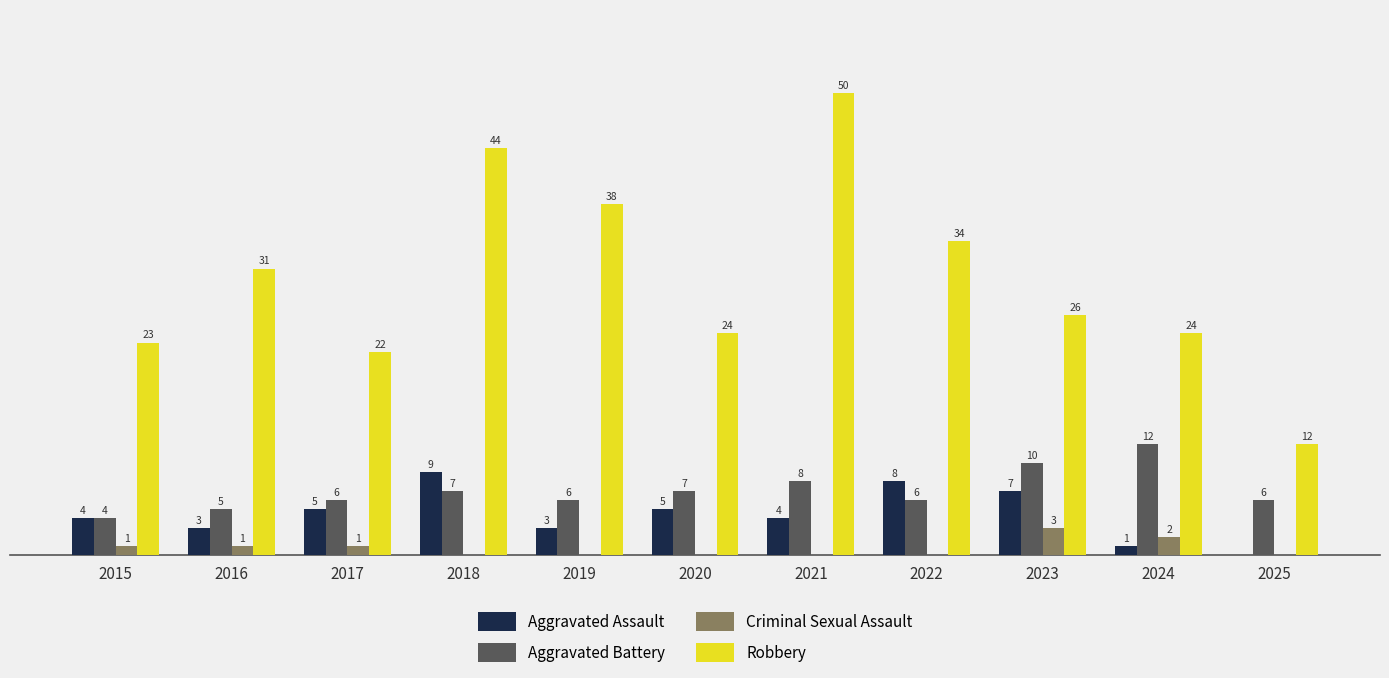

Is the value of Aggravated Battery at 2021 greater than the value of Robbery at 2017?

No